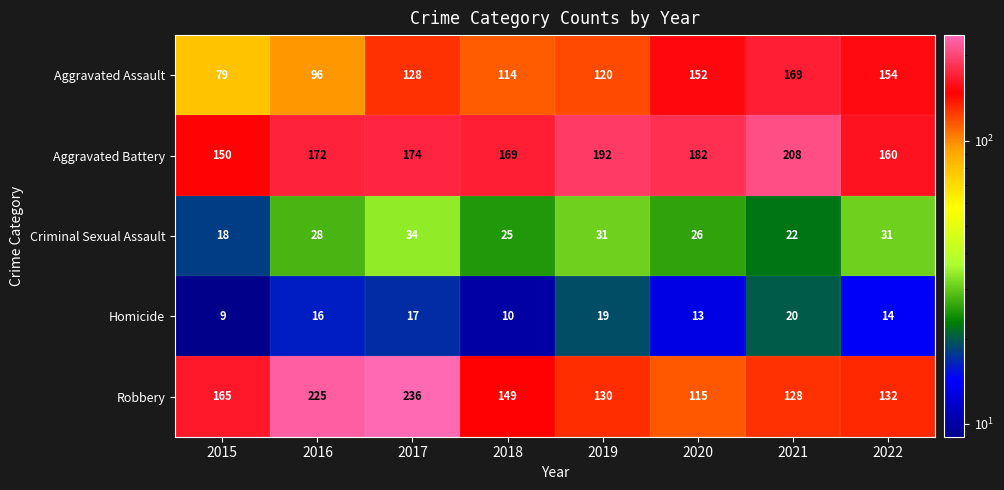

List the series in order of their peak value, lowest first.

Homicide, Criminal Sexual Assault, Aggravated Assault, Aggravated Battery, Robbery